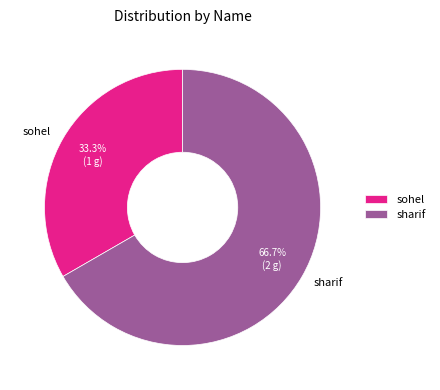

Is sharif the majority of the pie?

Yes